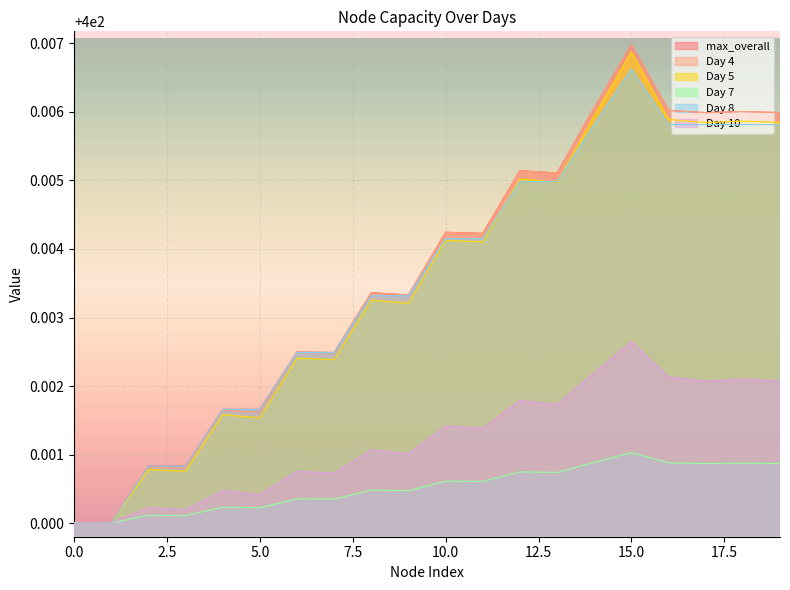

Which category has the highest value across all series?

15.0